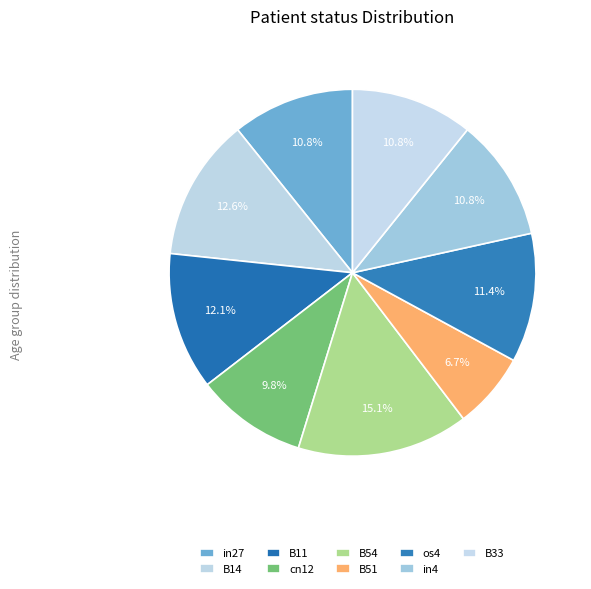

What is the smallest slice in the pie chart?

B51